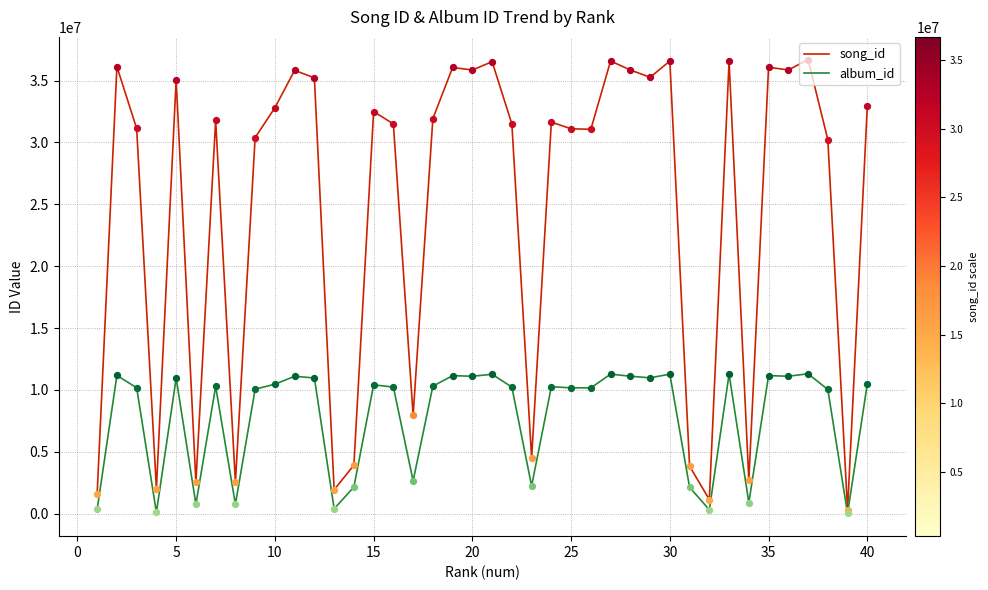

Which series has the widest spread of values?

song_id